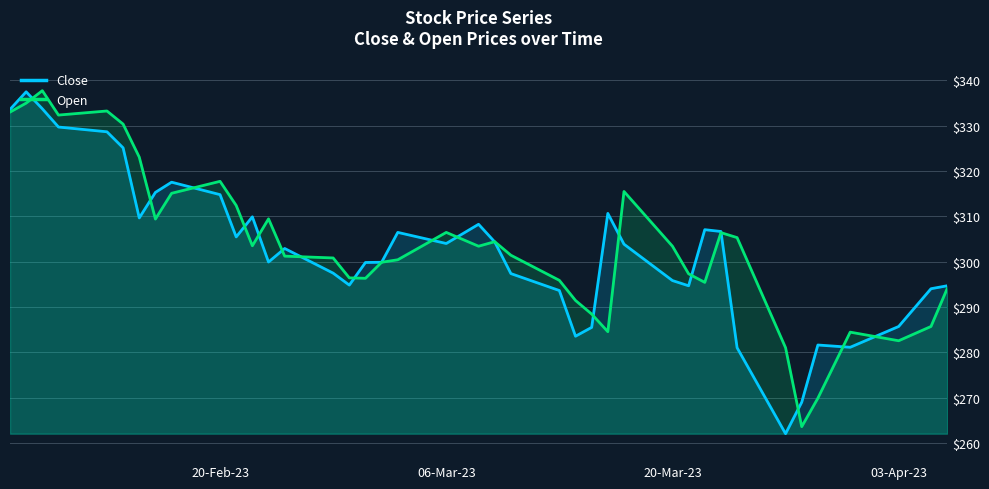

What is the maximum value for Open?

337.7